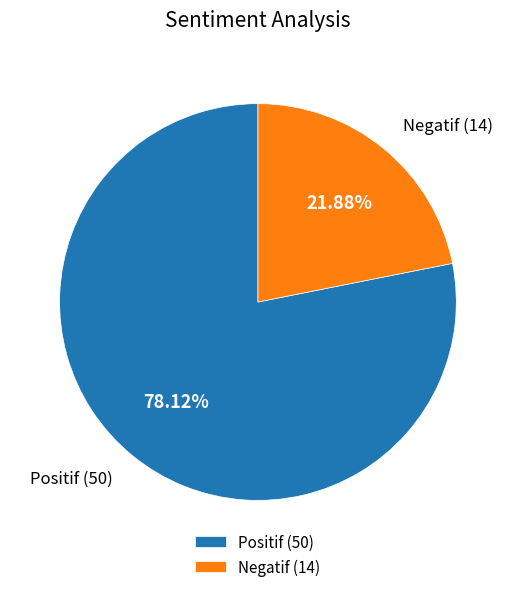

Between Negatif and Positif, which is larger?

Positif